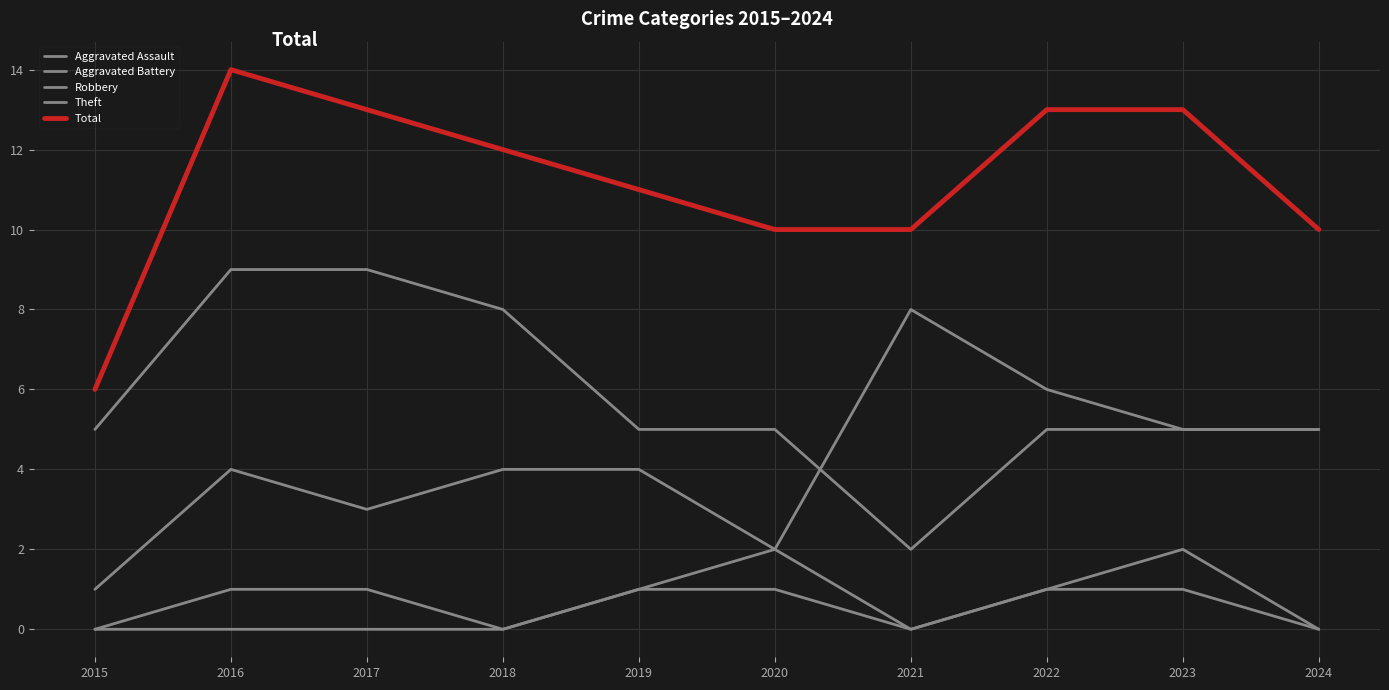

Reading left to right, transcribe all the data shown in this chart.

Aggravated Assault: 0	1	1	0	1	1	0	1	1	0
Aggravated Battery: 0	0	0	0	1	2	0	1	2	0
Robbery: 1	4	3	4	4	2	8	6	5	5
Theft: 5	9	9	8	5	5	2	5	5	5
Total: 6	14	13	12	11	10	10	13	13	10